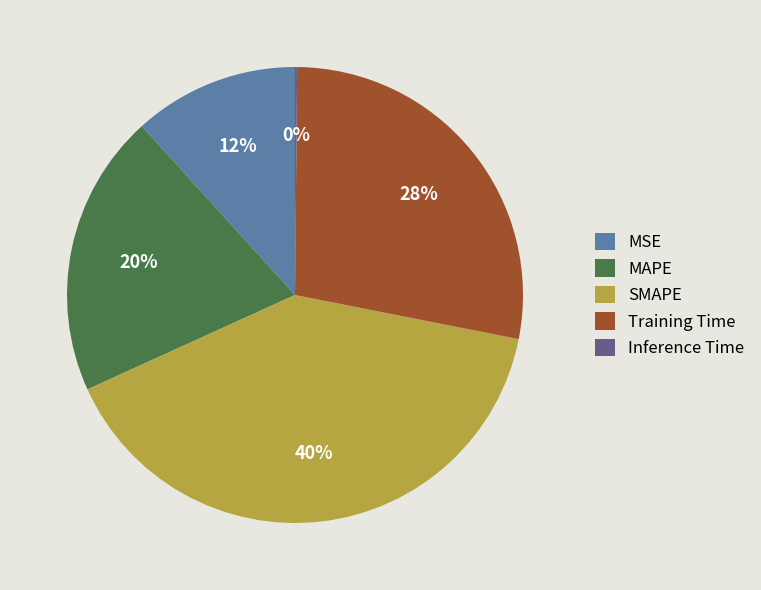

To the nearest percent, what is the difference between the largest and smallest slice percentages?

40%